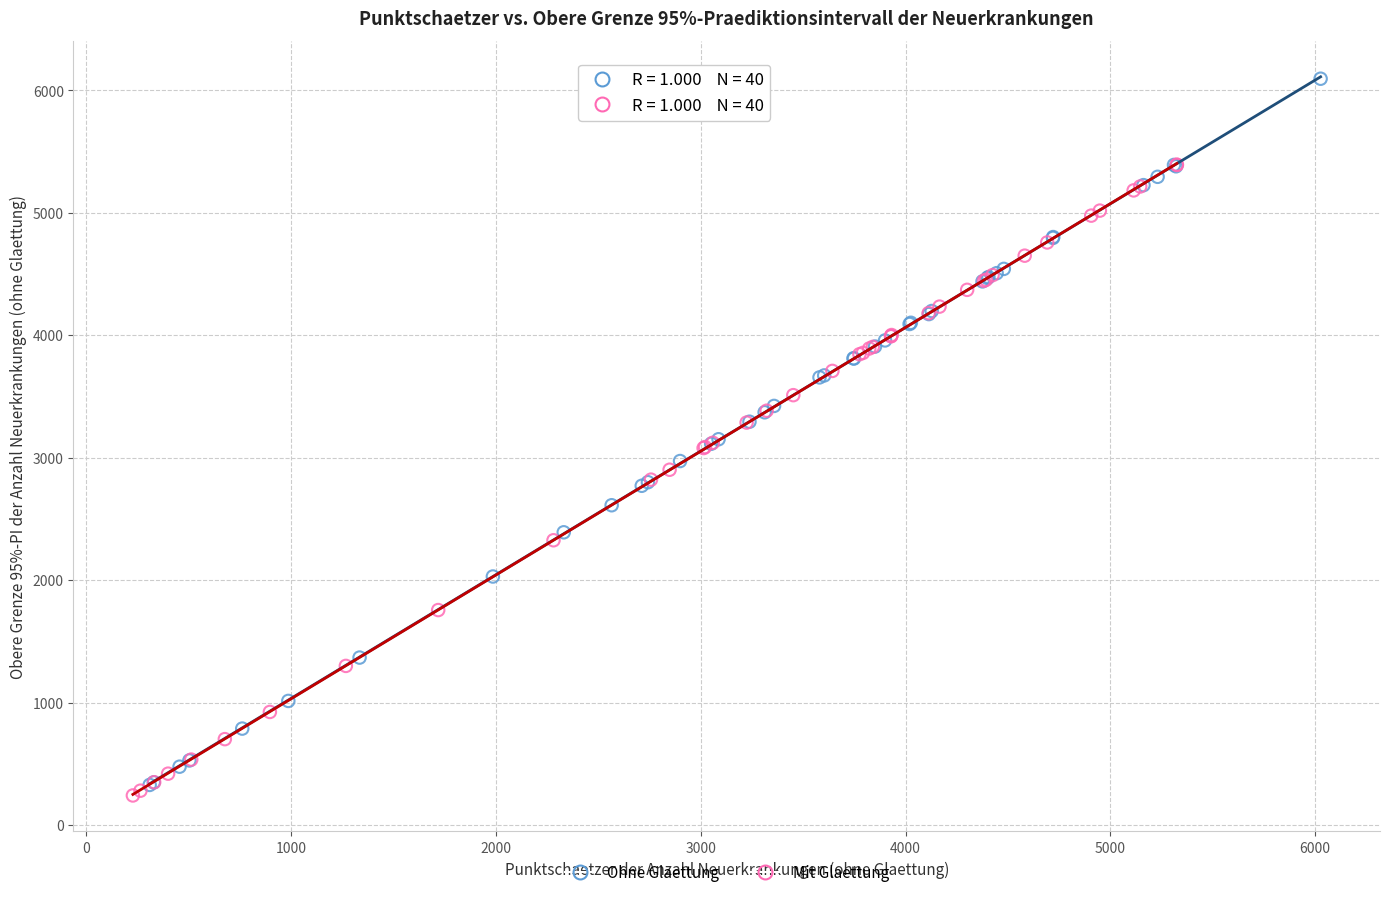

Which series has the widest spread of Y values?

Ohne Glaettung